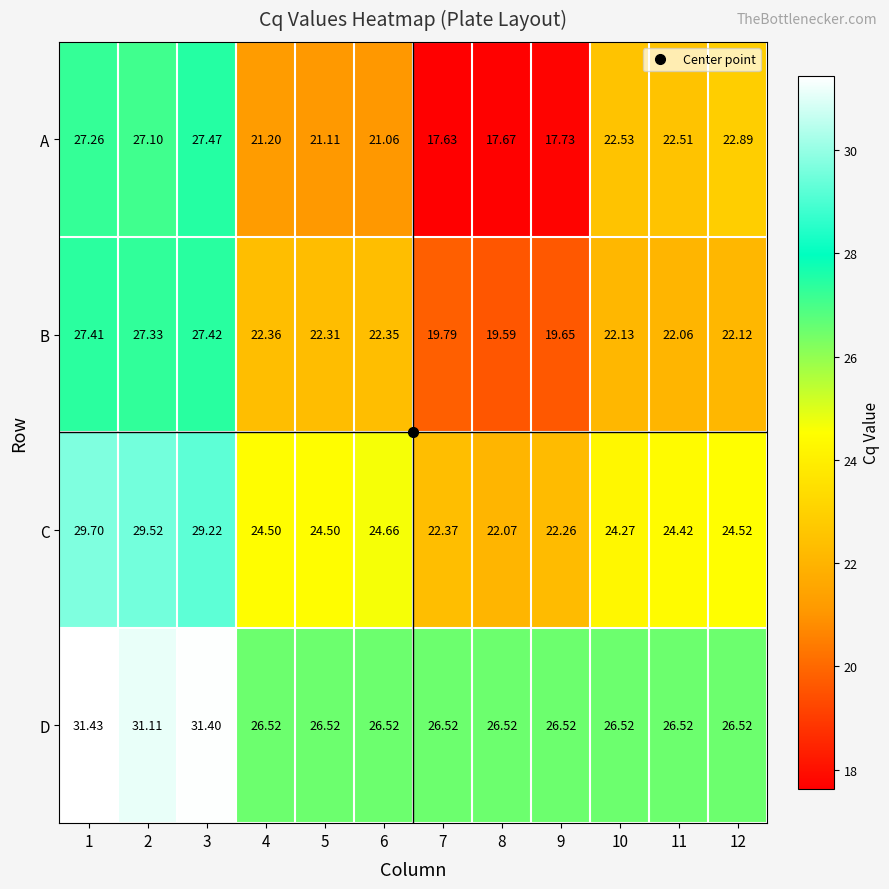

At which category is the sum across all series the highest?

1